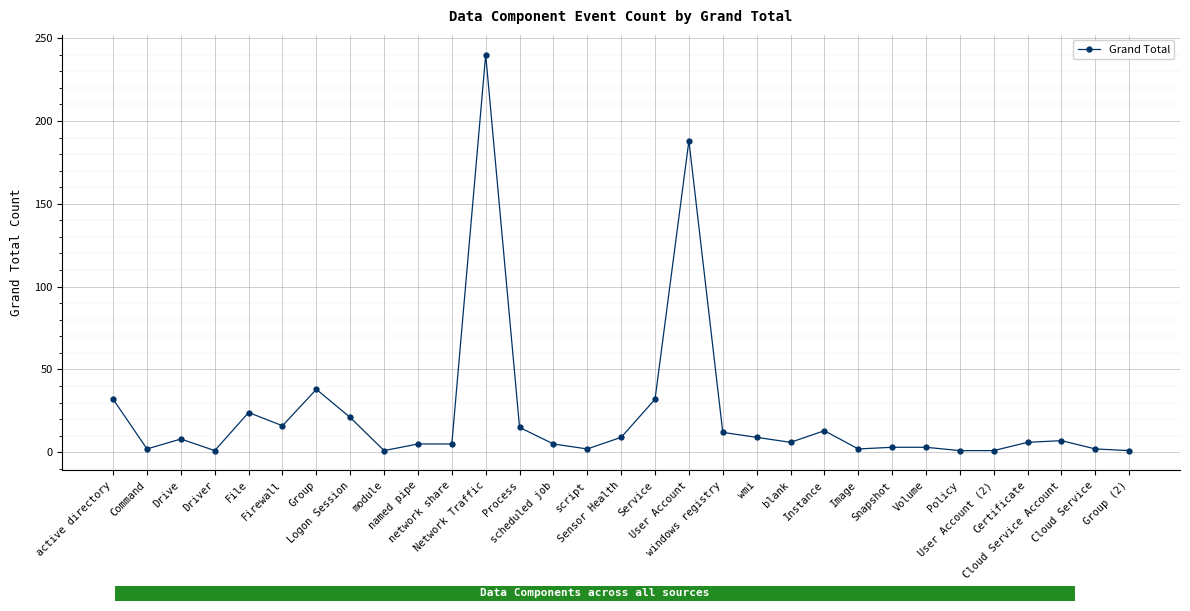

What is the maximum value shown in the chart?

240